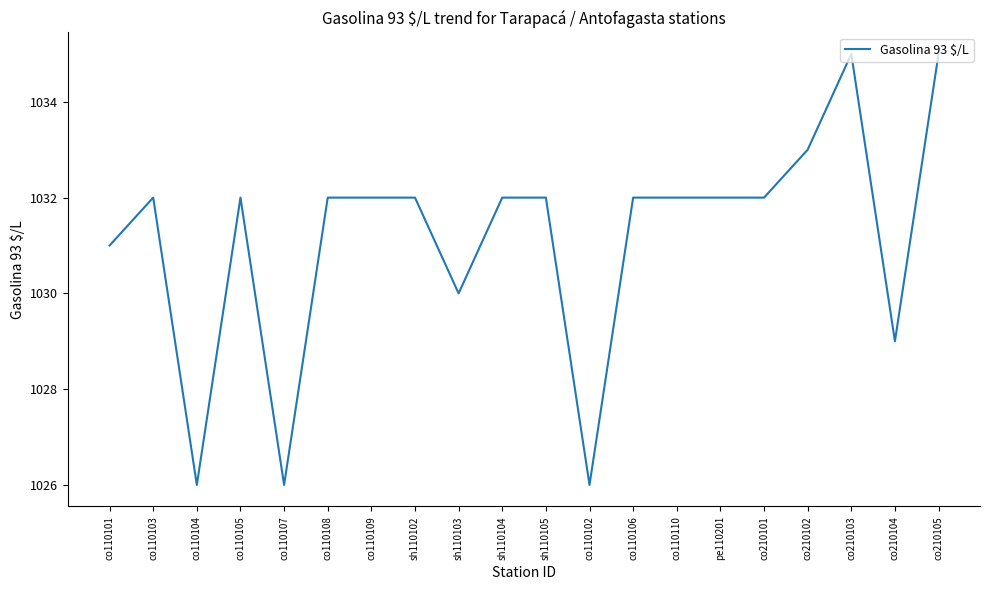

Count the number of categories in the chart.

20